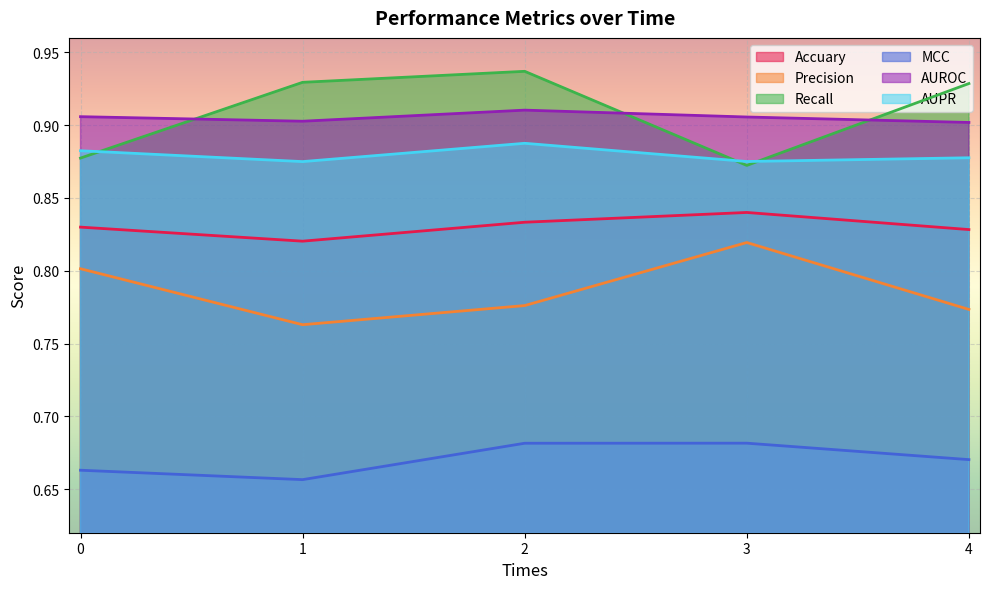

What is the difference between the maximum and minimum values in the Recall series?

0.1